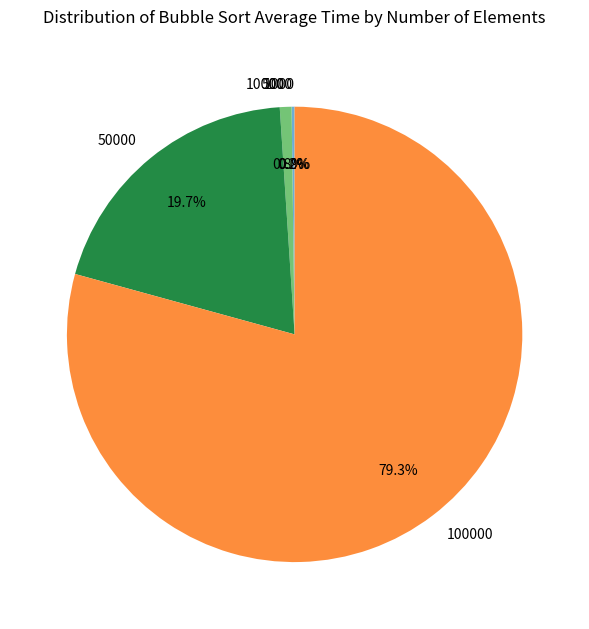

Is there any slice that represents more than half of the pie?

Yes